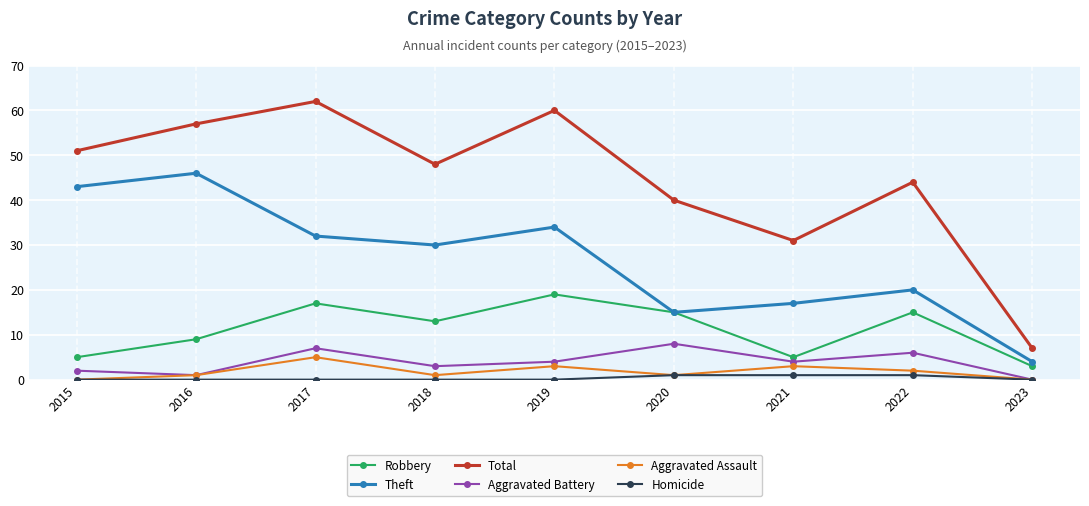

The value of Theft at 2019 is 34. True or false?

True